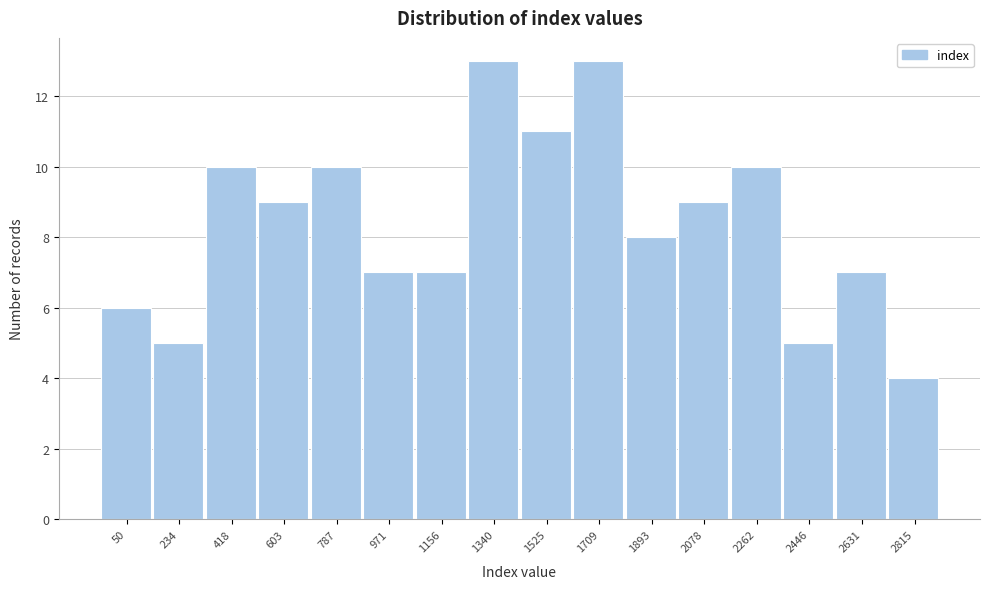

Reading left to right, transcribe all the data shown in this chart.

6	5	10	9	10	7	7	13	11	13	8	9	10	5	7	4